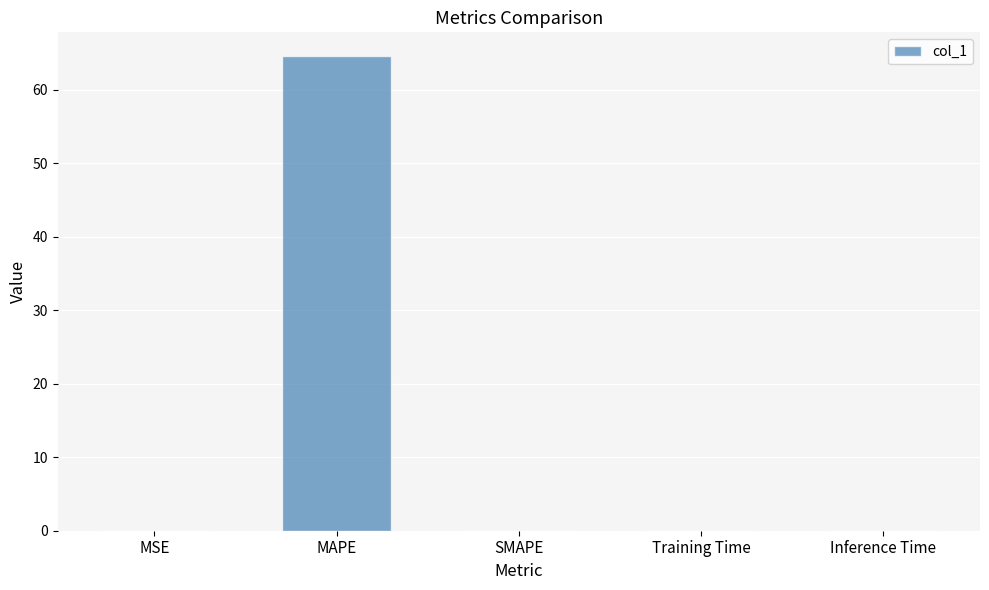

Is it true that the value at Inference Time is 0.0?

True